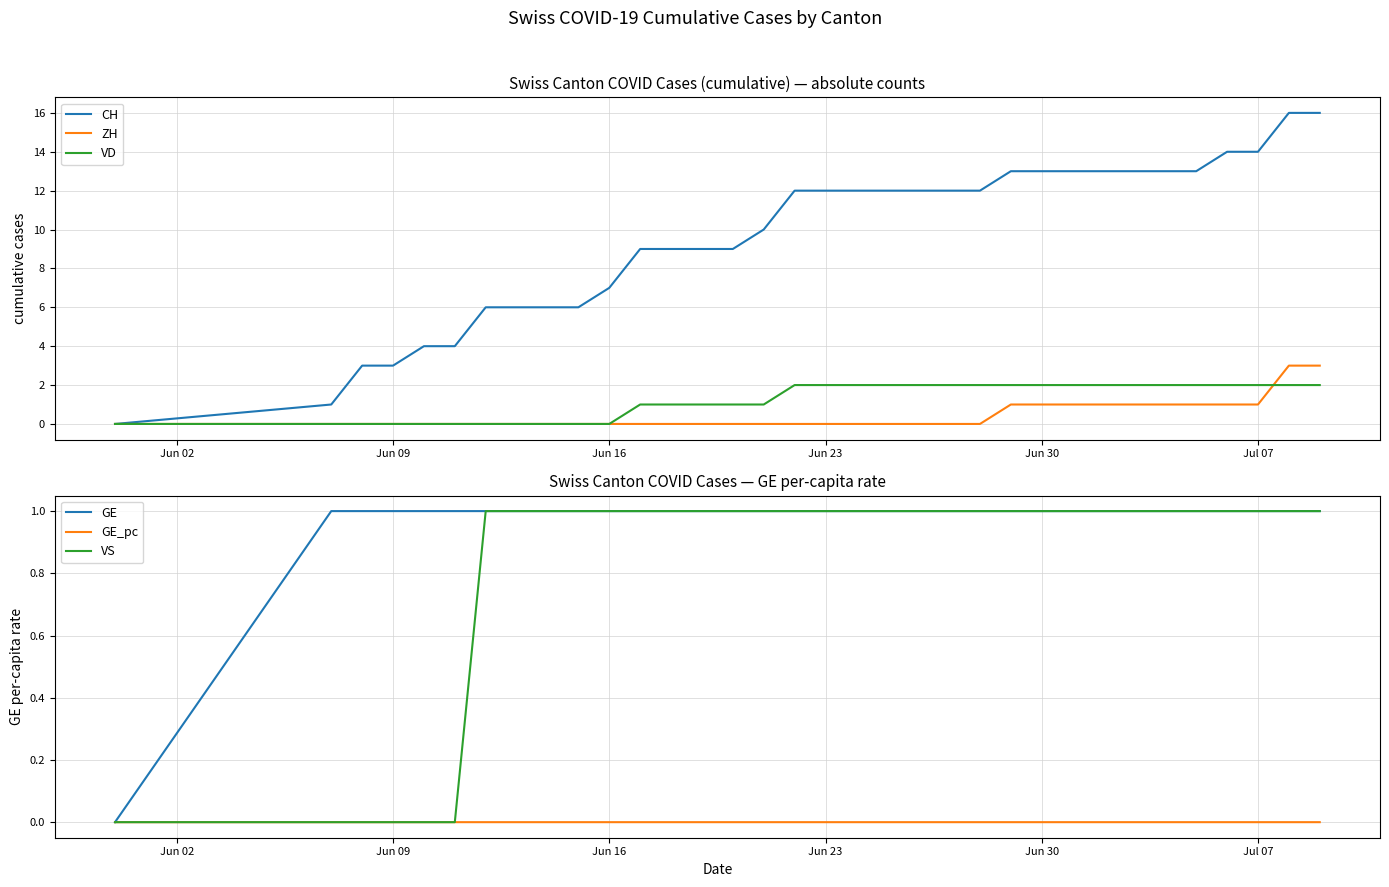

Is this an area chart (filled region under the line)?

No